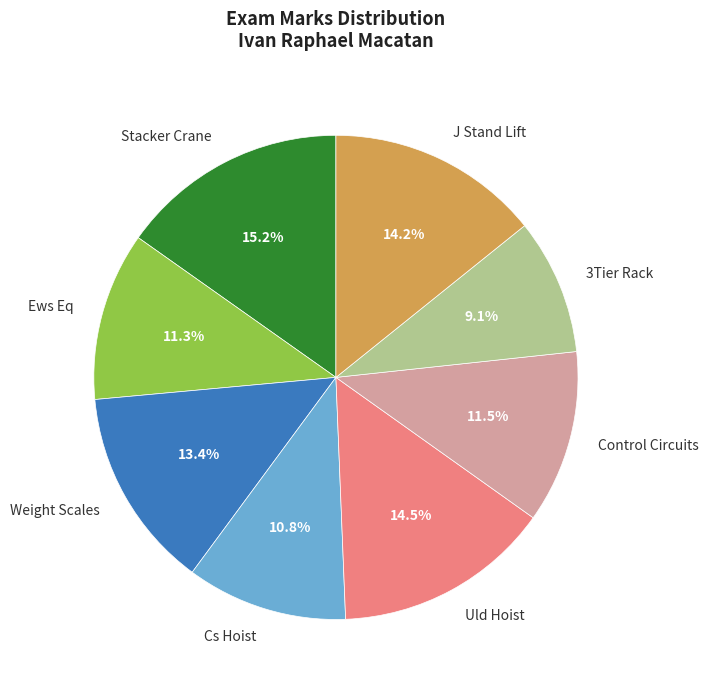

What is the total percentage of 3Tier Rack and Uld Hoist?

23.6%